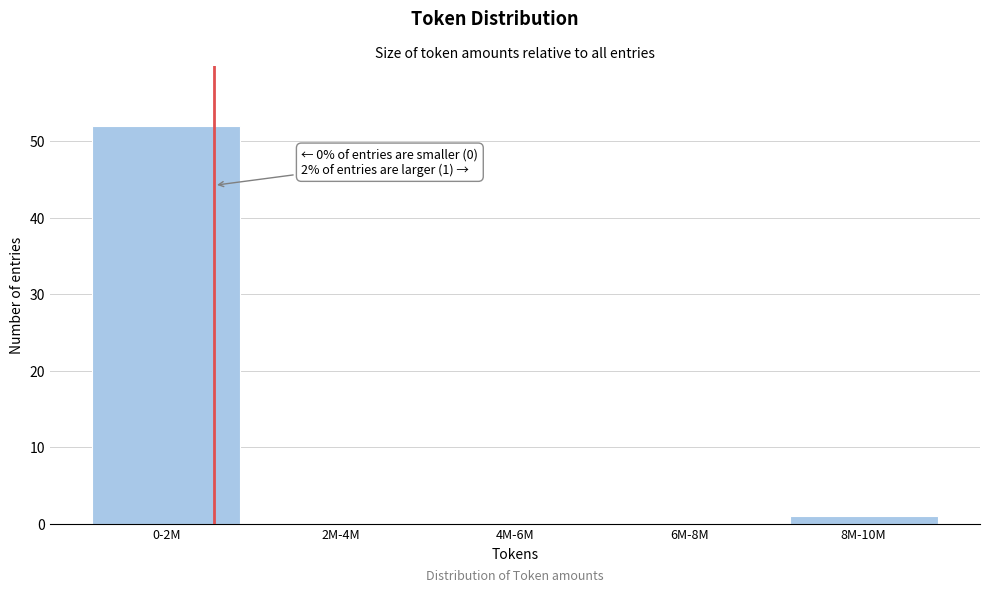

Is it true that the value at 2M-4M is 20?

False